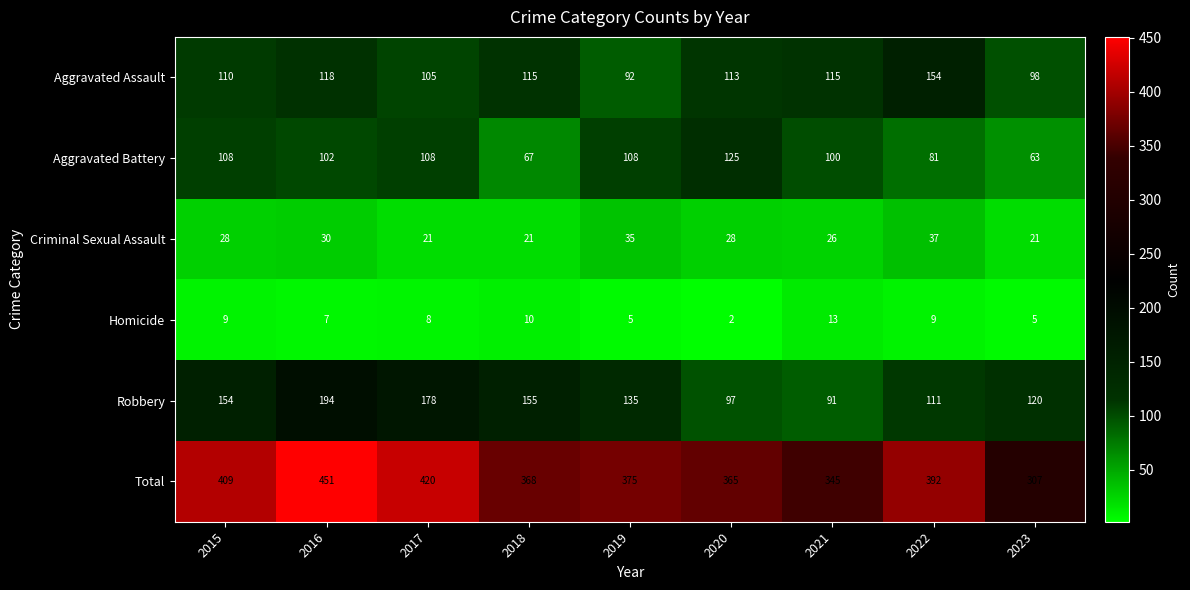

Rank the series by their maximum value, from highest to lowest.

Total, Robbery, Aggravated Assault, Aggravated Battery, Criminal Sexual Assault, Homicide